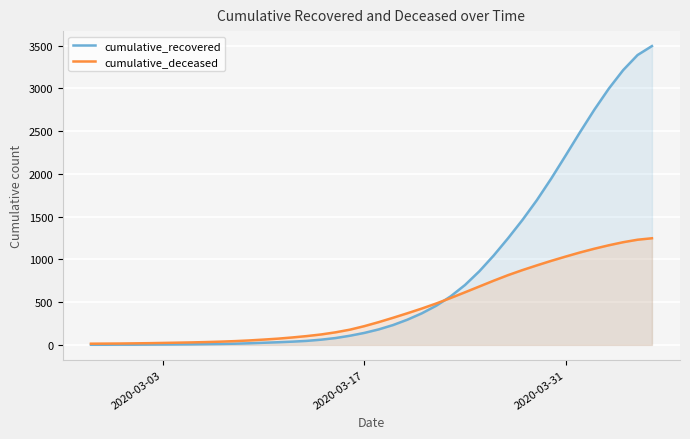

Rank the series by their average value, from lowest to highest.

cumulative_deceased, cumulative_recovered